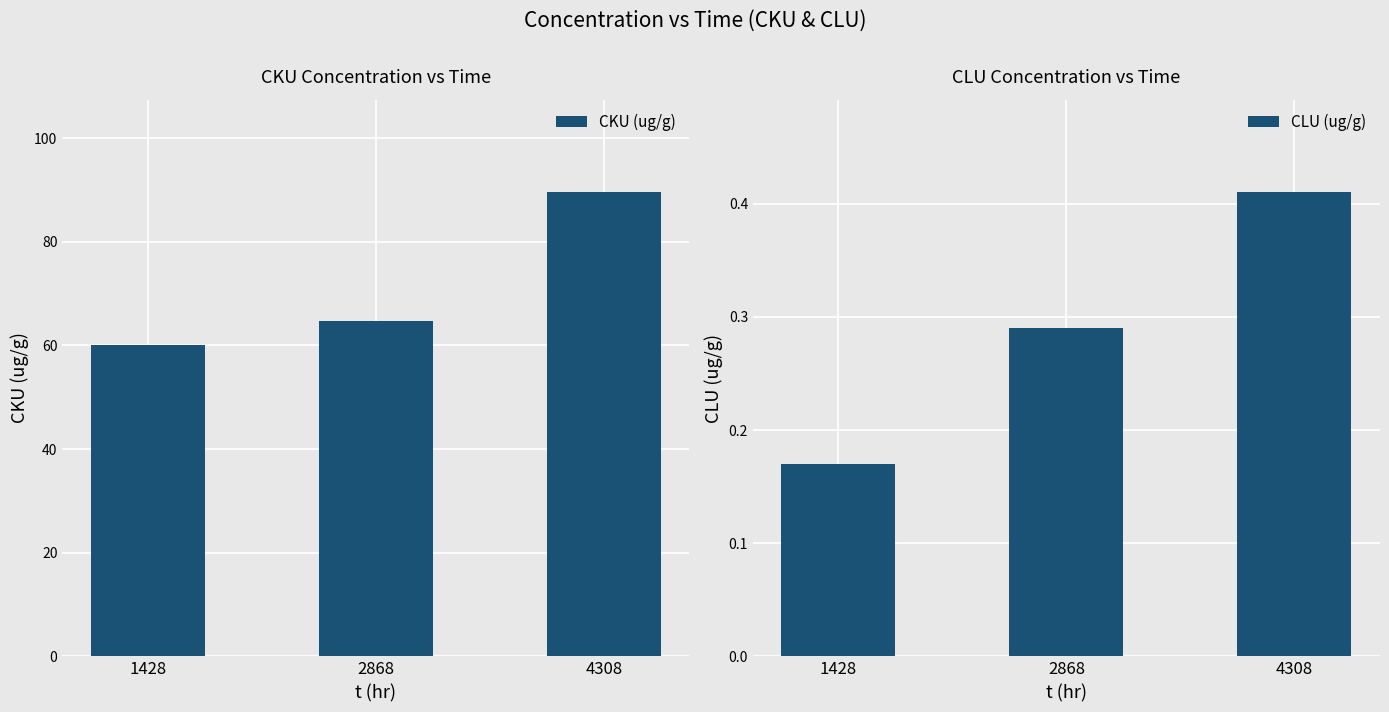

What is the average value of the CKU (ug/g) series?

71.4